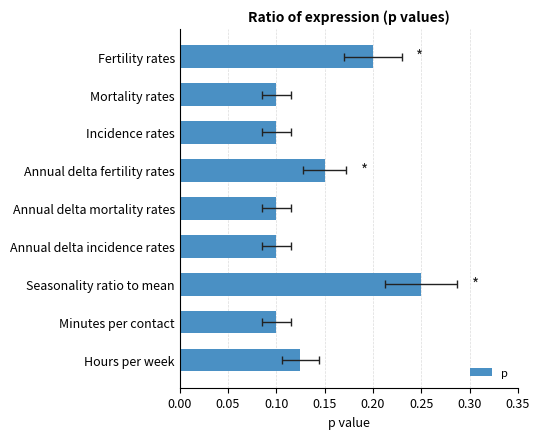

The value at Hours per week is 0.2. True or false?

False